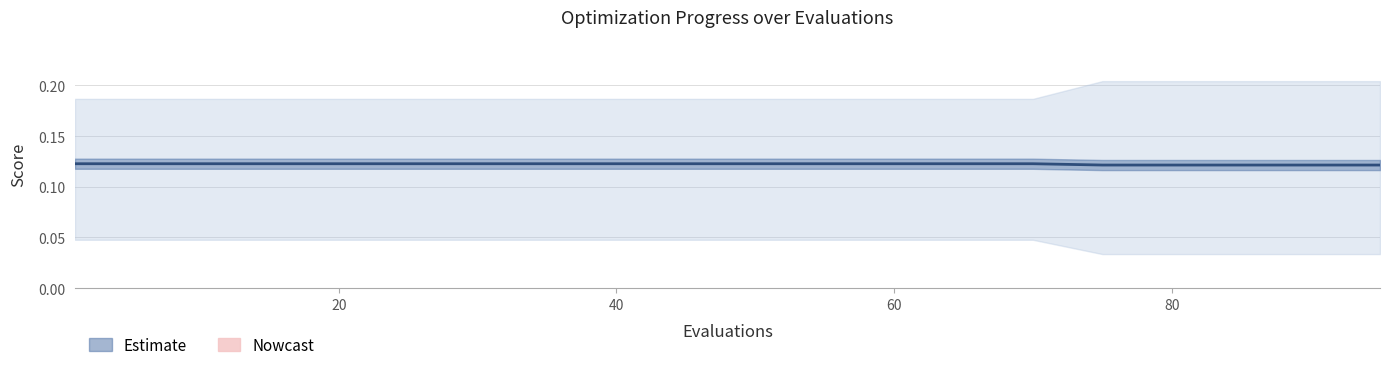

What is the average value?

0.1